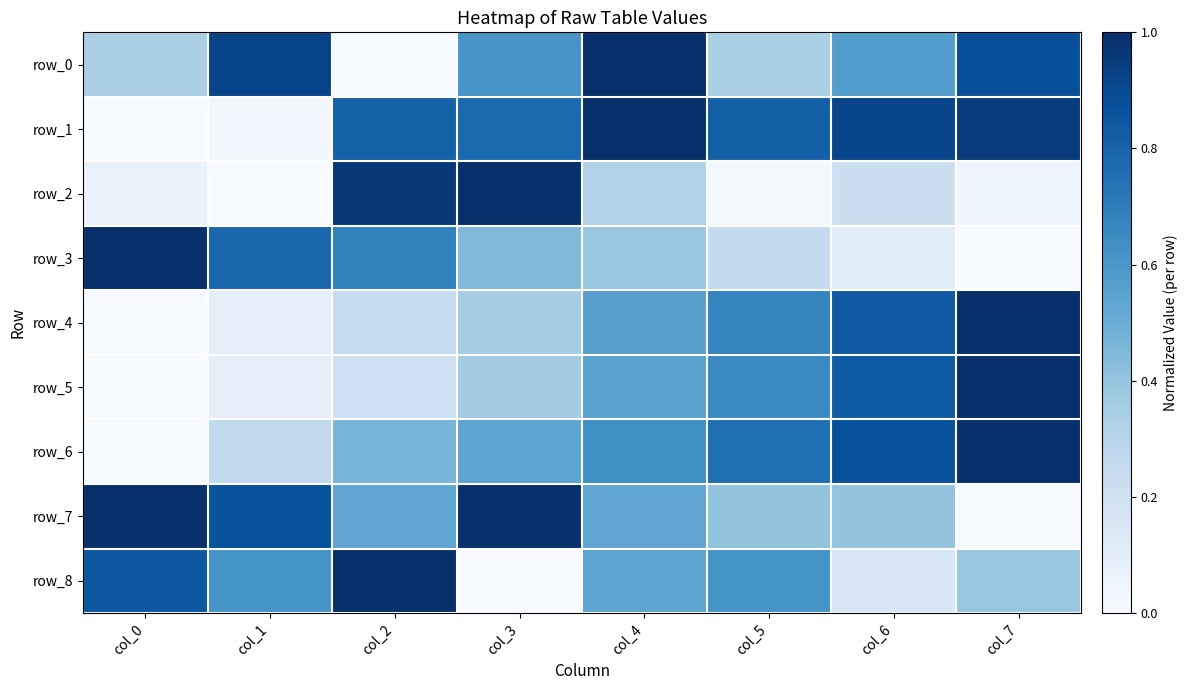

True or false: row_5 has a value of 1.3 at col_7.

False